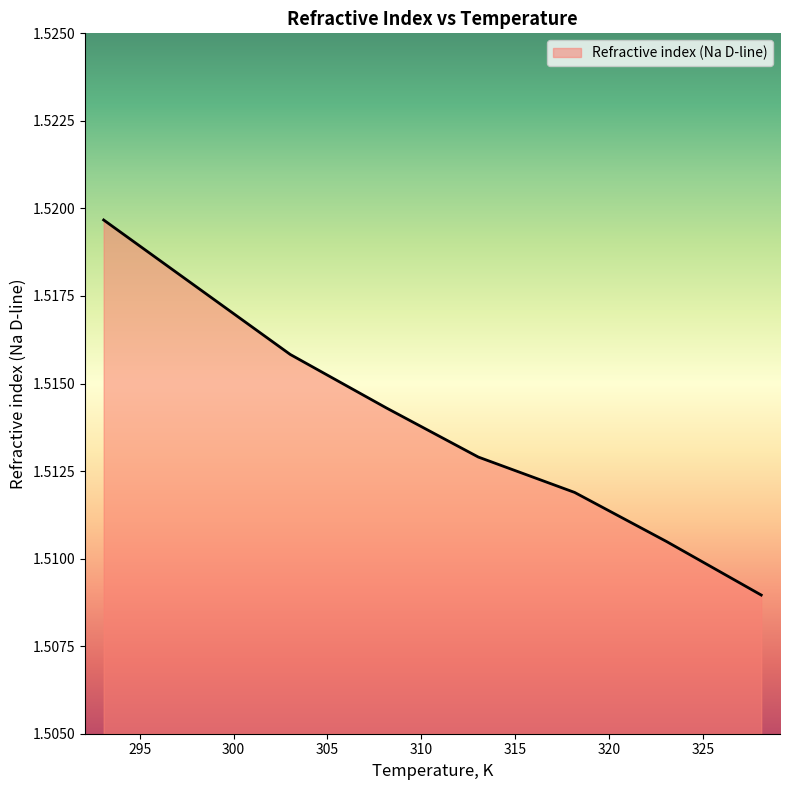

True or false: the data has more than 2 interior local peaks.

False